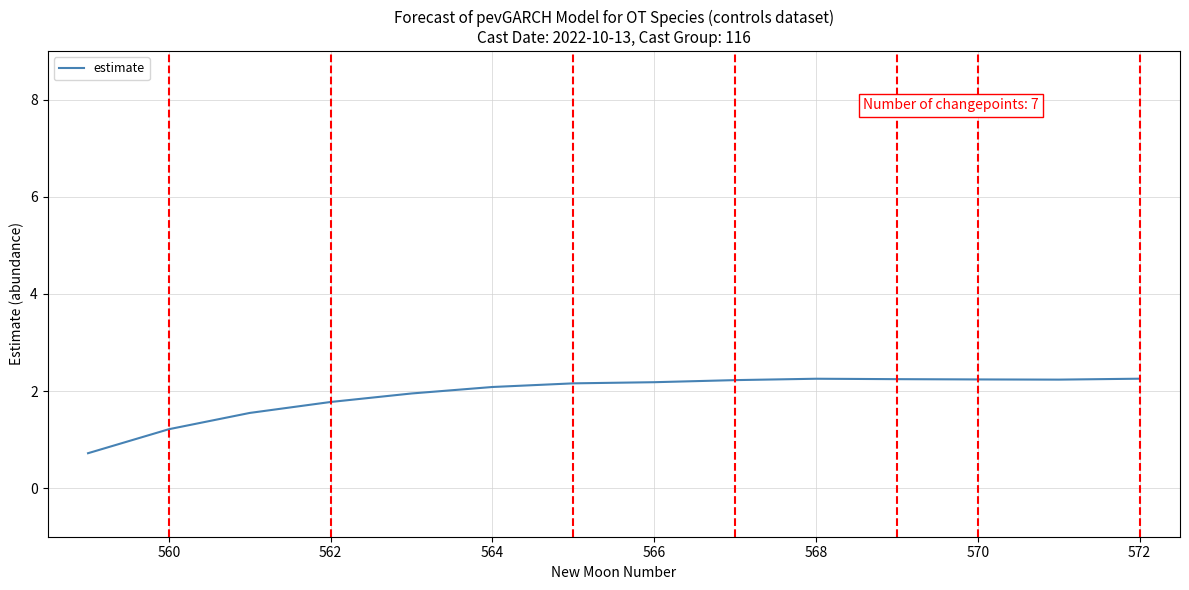

What is the difference between the maximum and minimum values?

1.5